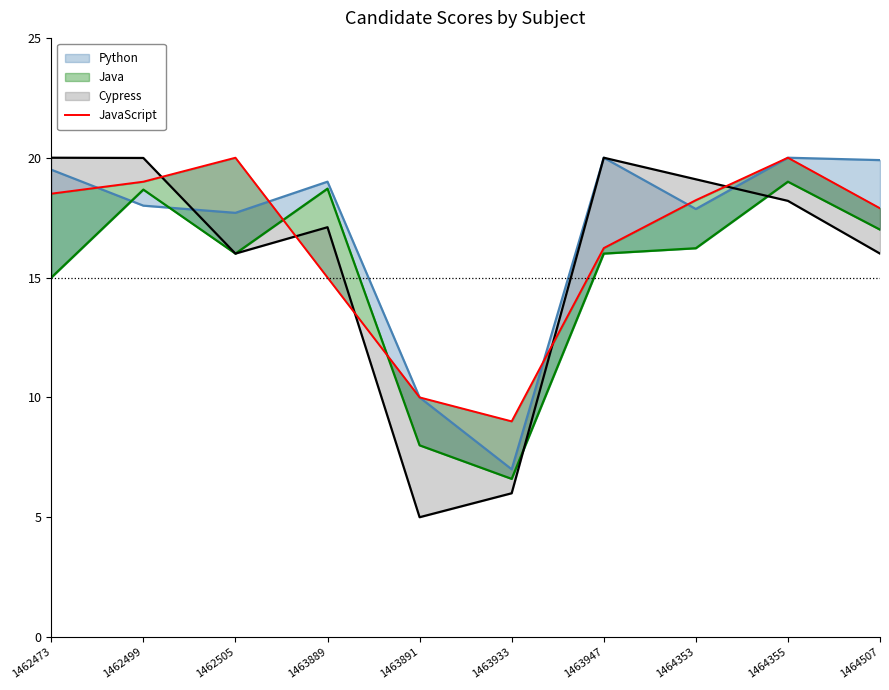

How many points are higher than both their immediate neighbors (excluding endpoints)?

2